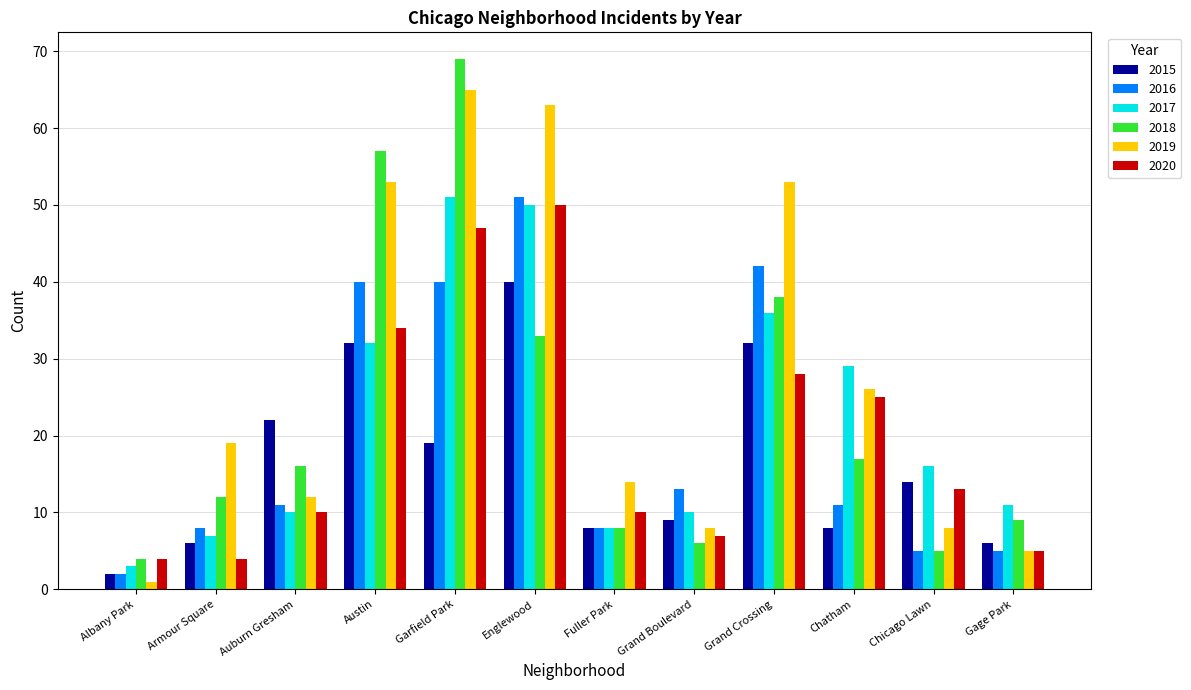

Where is 2016 nearest to the value 26?

Grand Boulevard